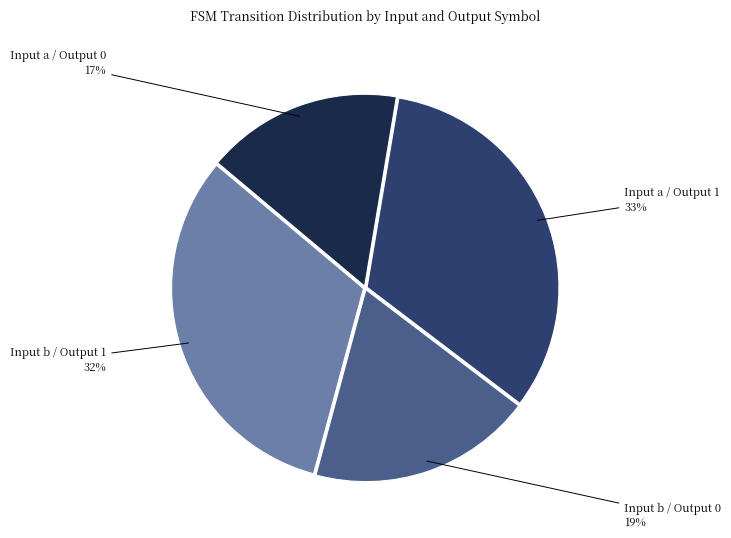

To the nearest percent, what is the average slice percentage?

25%